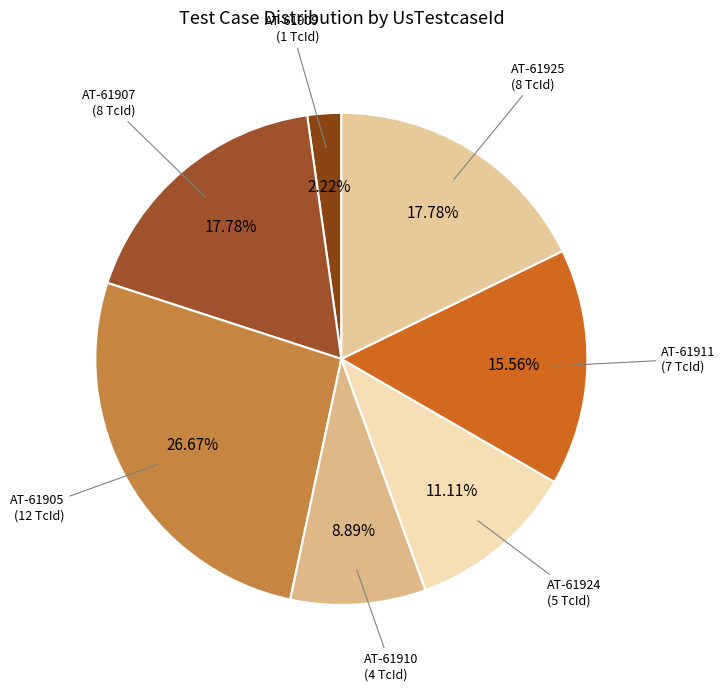

Is there any slice that represents more than half of the pie?

No